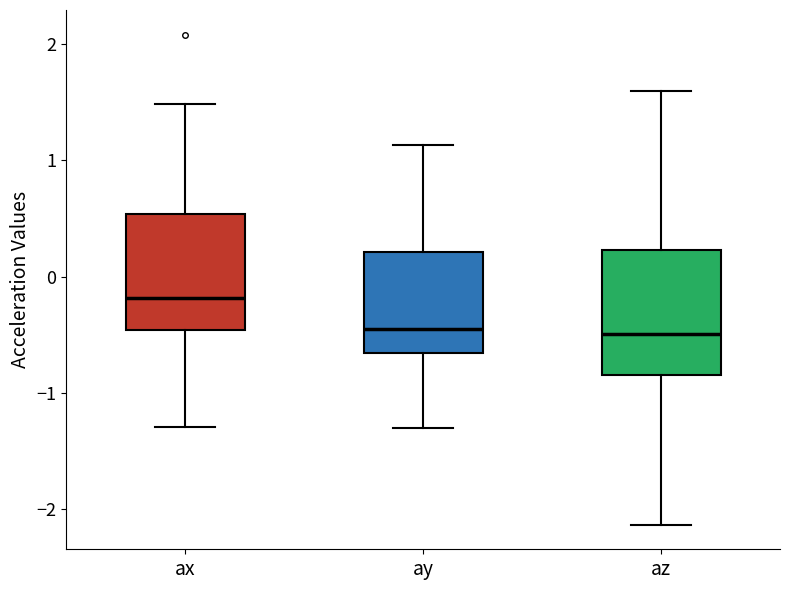

Reading left to right, transcribe this box plot: for each box, give where its median line is, the range the box spans, and where its two whiskers end, as read against the y-axis. The values are not printed on the chart, so give them approximately, as read against the axis.

ax: median -0.2, box -0.5 to 0.5, whiskers -1.3 to 1.5
ay: median -0.4, box -0.7 to 0.2, whiskers -1.3 to 1.1
az: median -0.5, box -0.8 to 0.2, whiskers -2.1 to 1.6